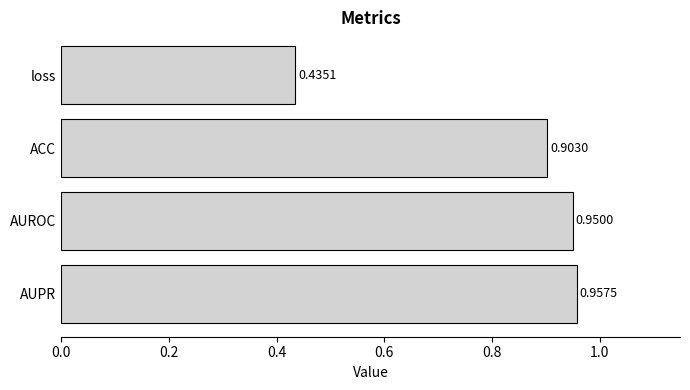

What is the average value?

0.8